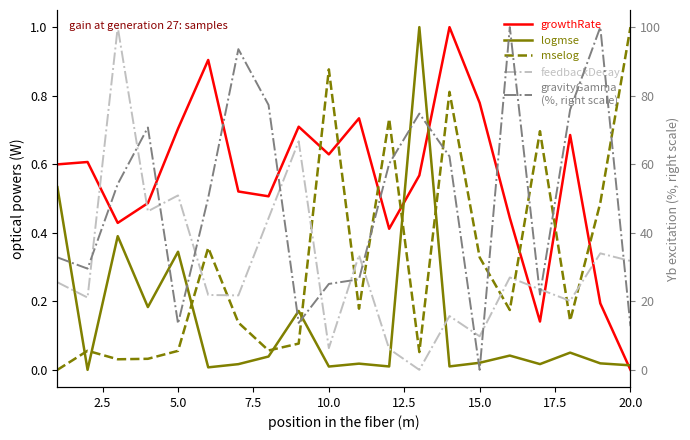

What are all the series names shown in the legend?

growthRate, logmse, mselog, feedbackDecay, gravityGamma
(%, right scale)